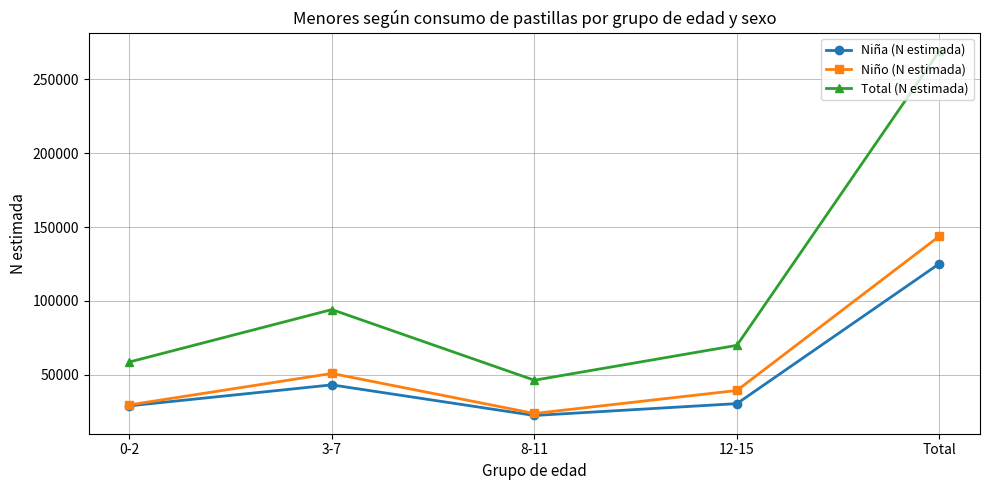

What is the difference between the highest and lowest values at Total?

143919